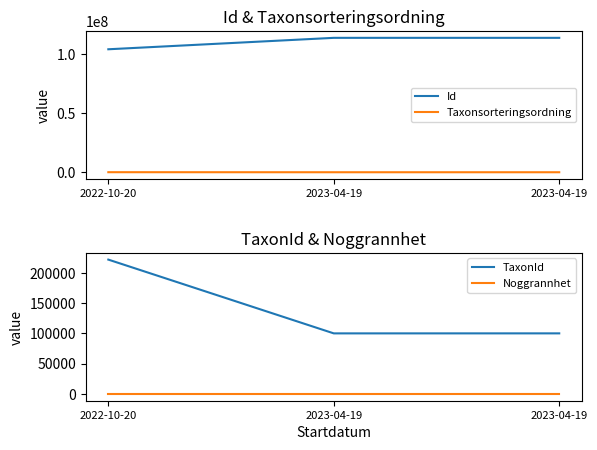

At 2023-04-19, list the series in order from largest to smallest.

Id, TaxonId, Taxonsorteringsordning, Noggrannhet